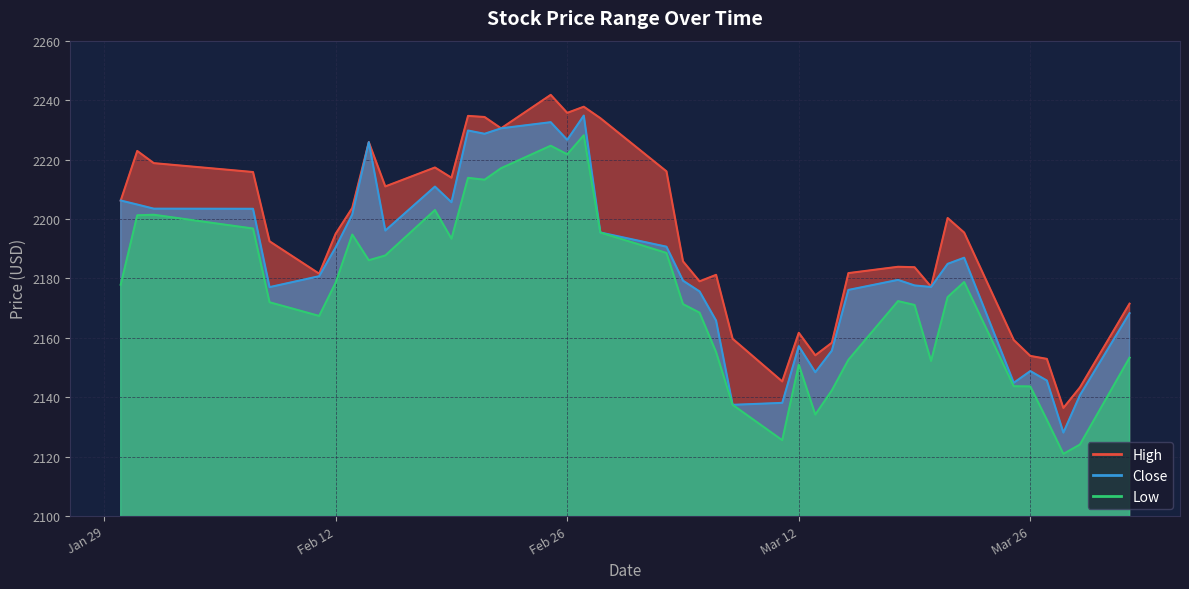

How many interior local valleys does the High series have?

10